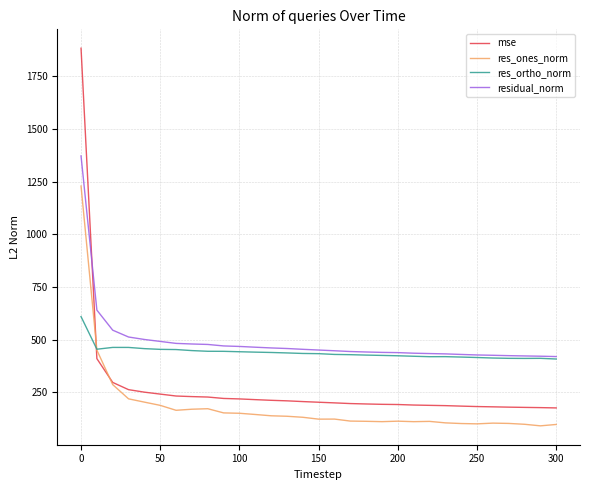

Which series has the largest range (max minus min)?

mse